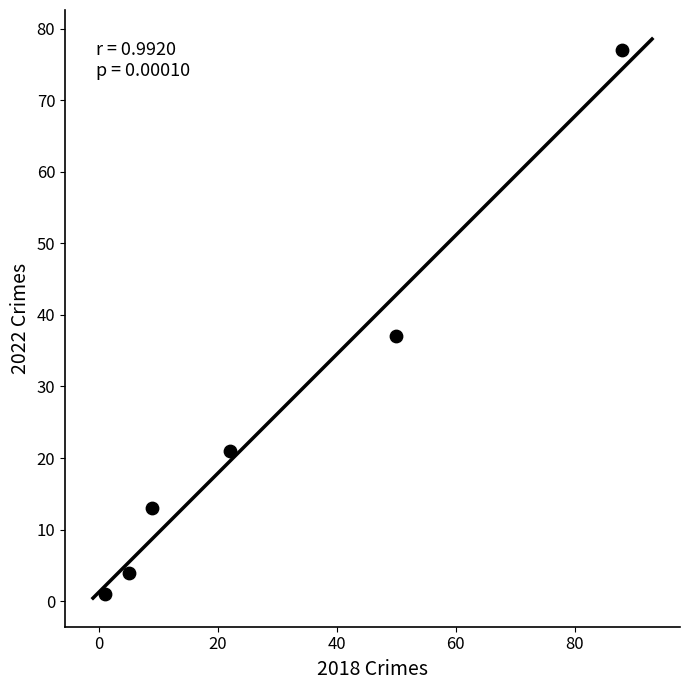

What Y value in the scatter plot is closest to 39?

37